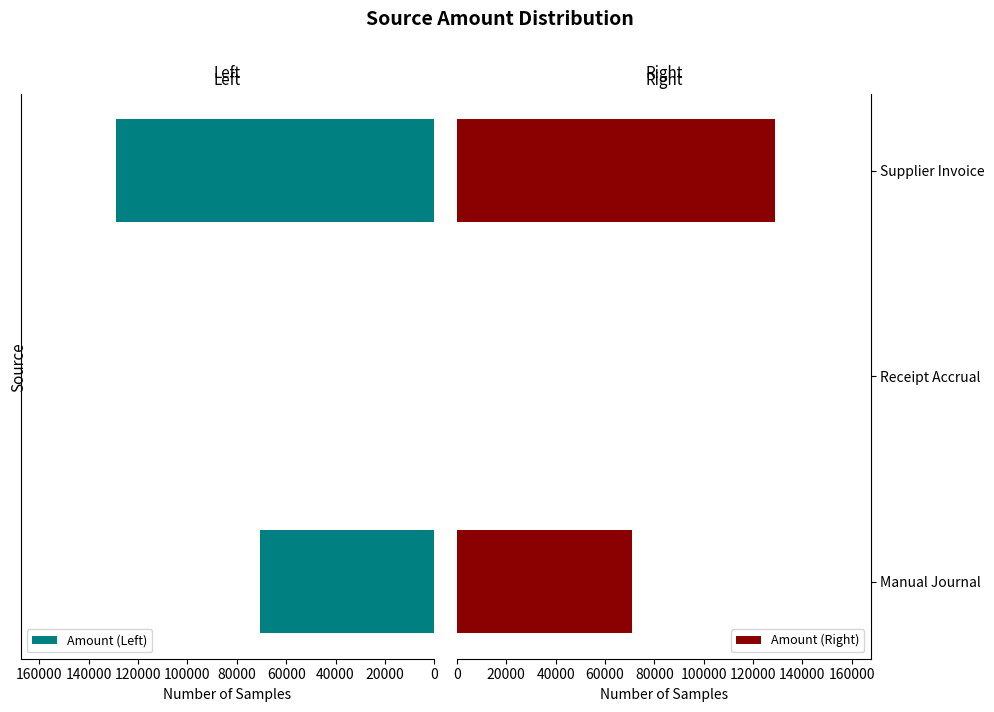

What is the sum of all Amount (Left) values?

199758.3